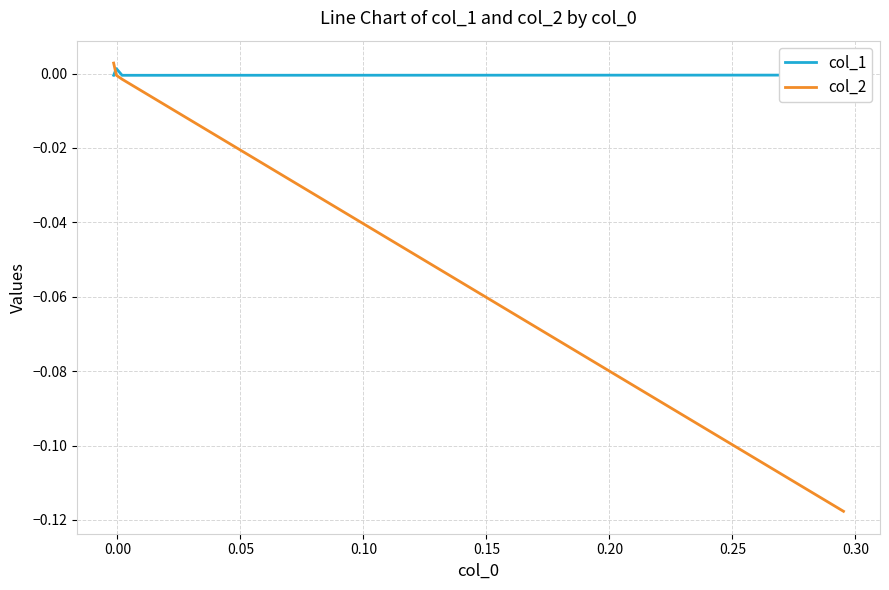

The col_1 series shows 0.0 at 0.05. True or false?

True